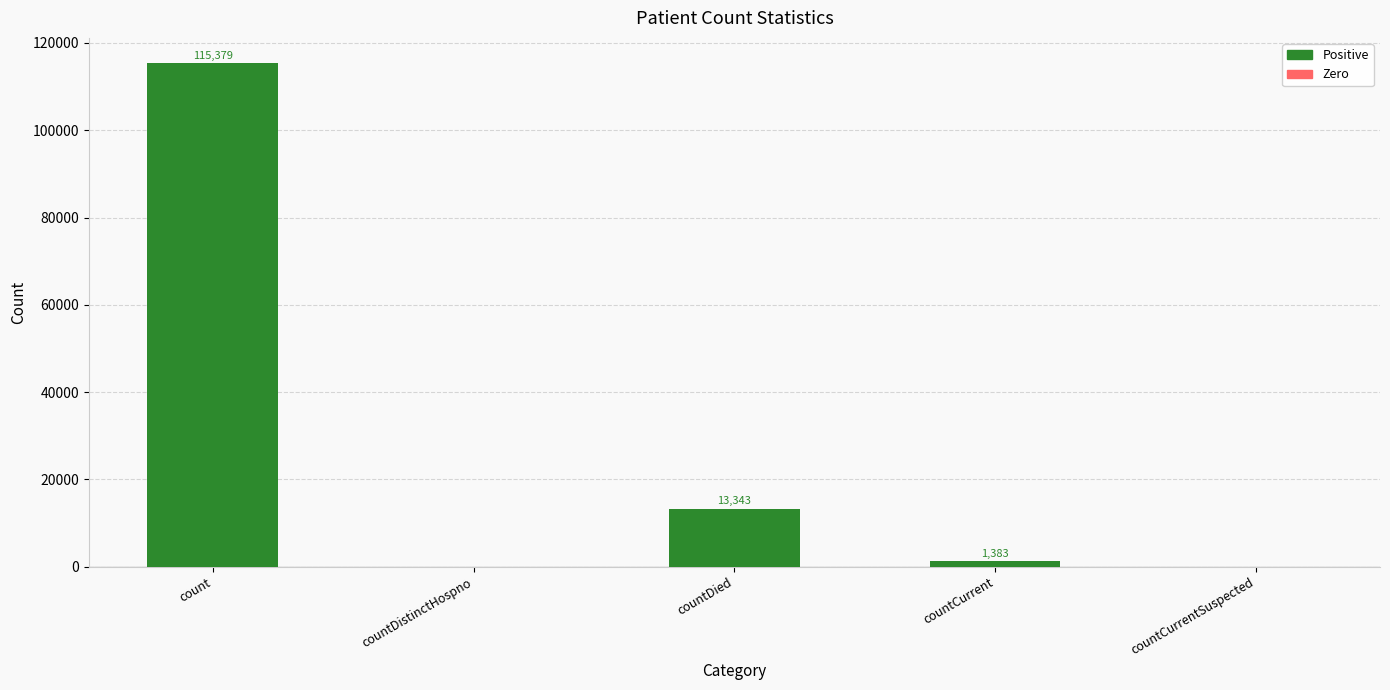

What is the maximum value shown in the chart?

115379